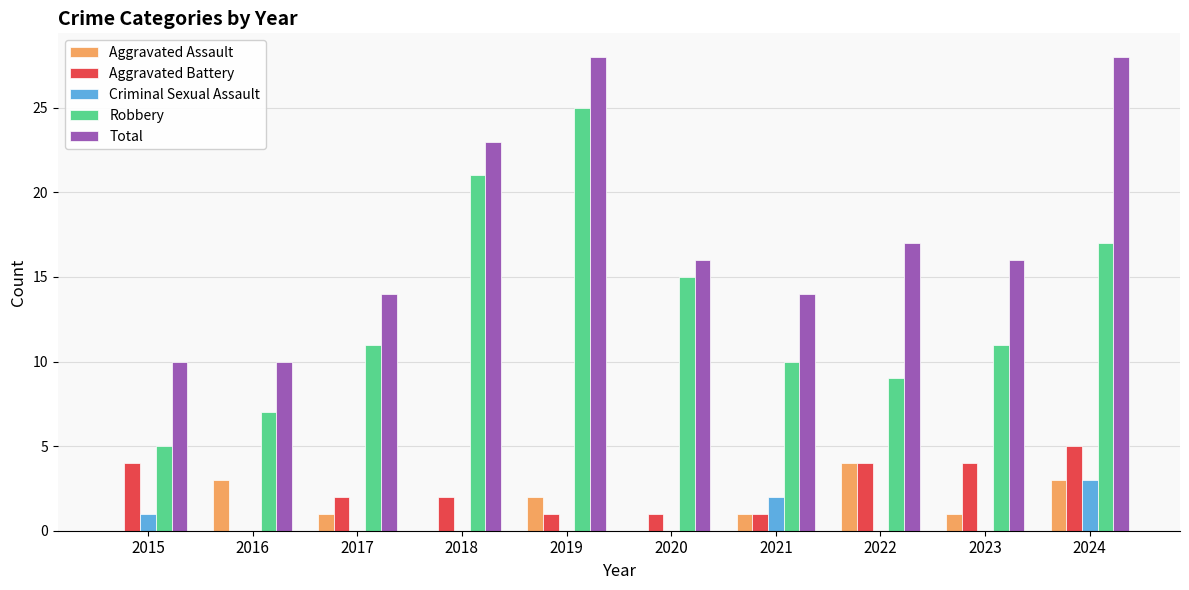

True or false: Criminal Sexual Assault has a value of -1 at 2020.

False